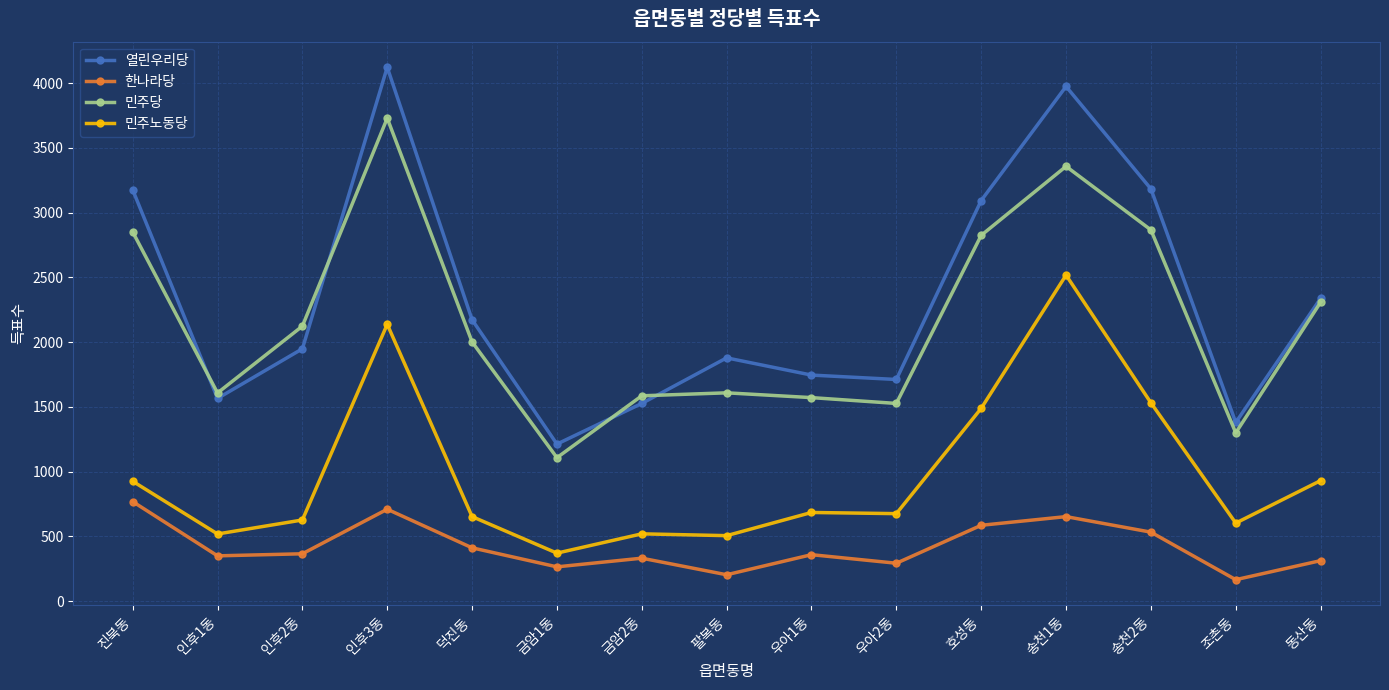

List the series in order of their peak value, highest first.

열린우리당, 민주당, 민주노동당, 한나라당